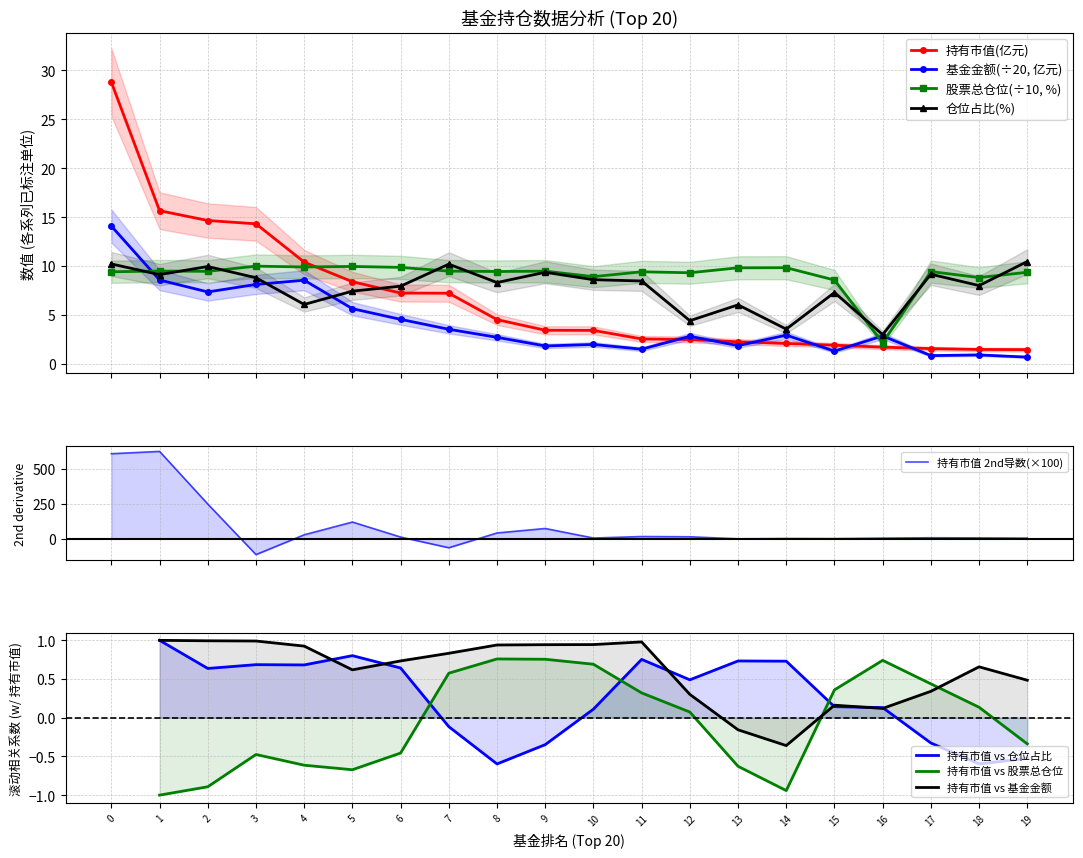

Which category has the lowest value across all series?

19